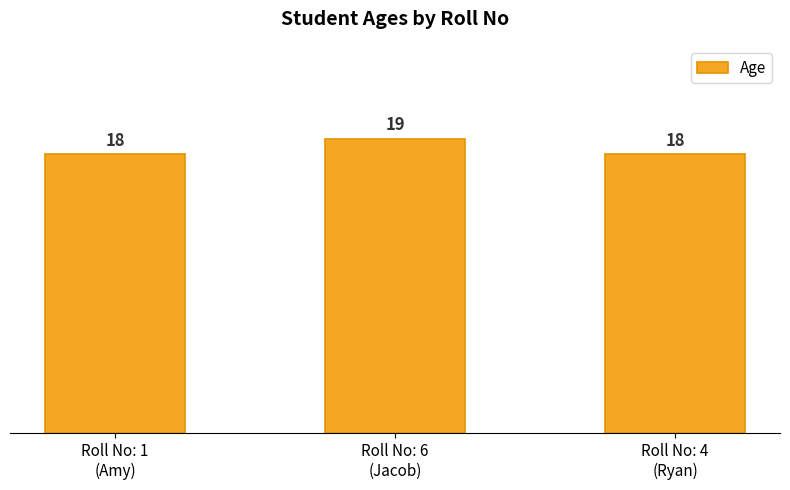

What is the difference between the maximum and minimum values?

1